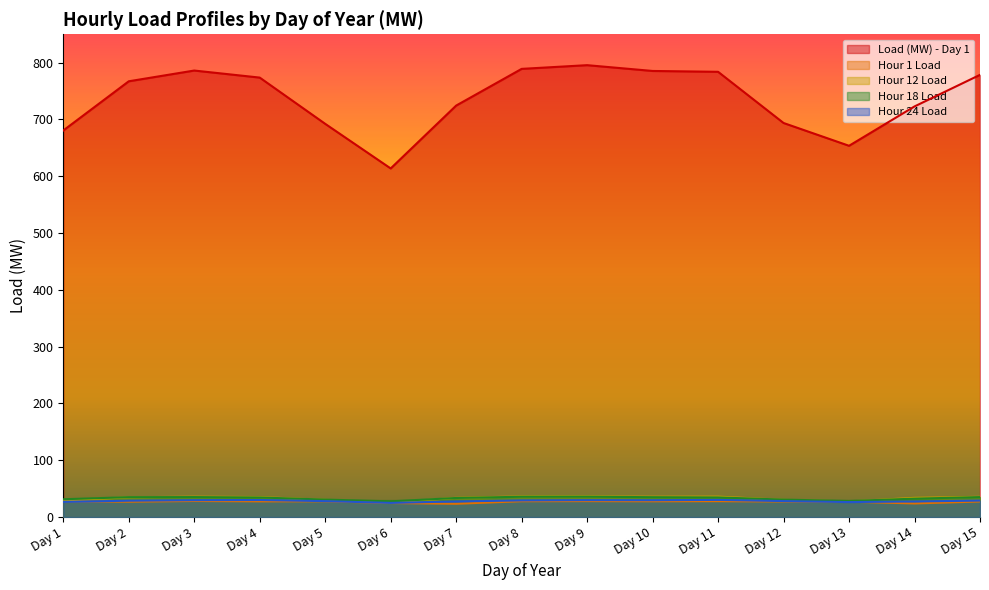

True or false: Hour 12 Load and Hour 1 Load cross at least once.

False